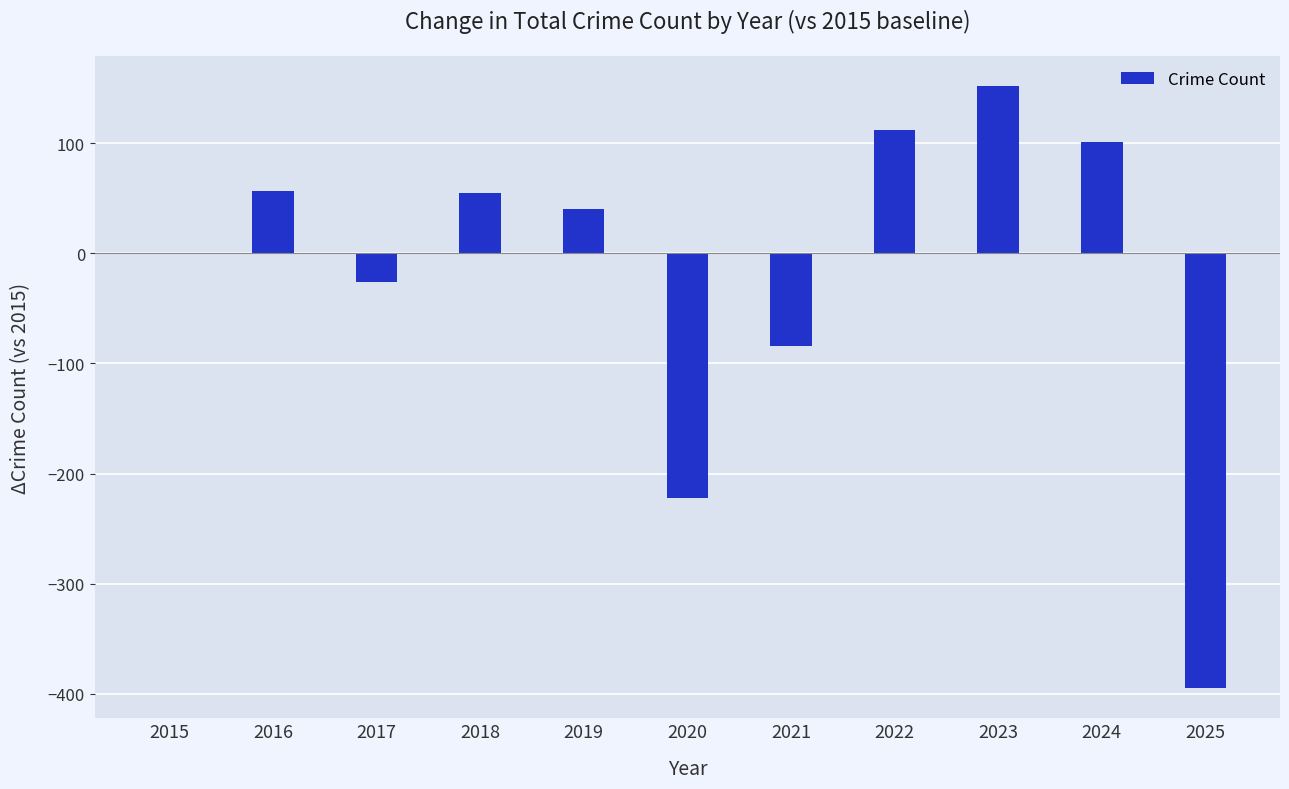

Between 2025 and 2016, which is larger?

2016